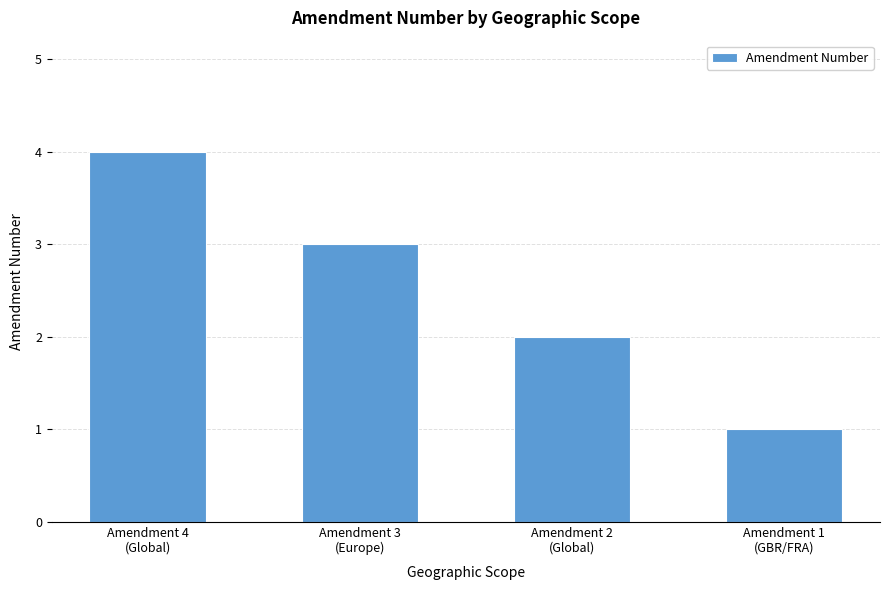

Is it true that the value at Amendment 3
(Europe) is 3?

True